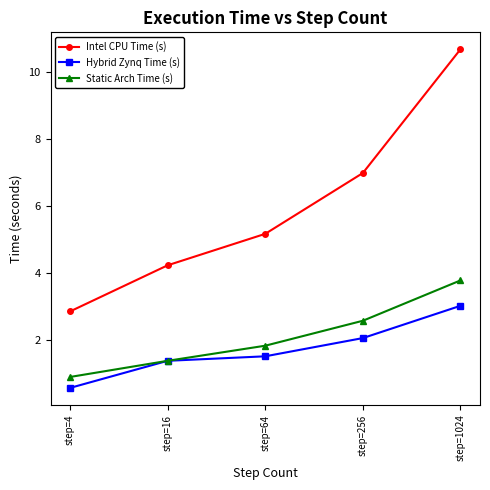

What is the average value of the Intel CPU Time (s) series?

6.0